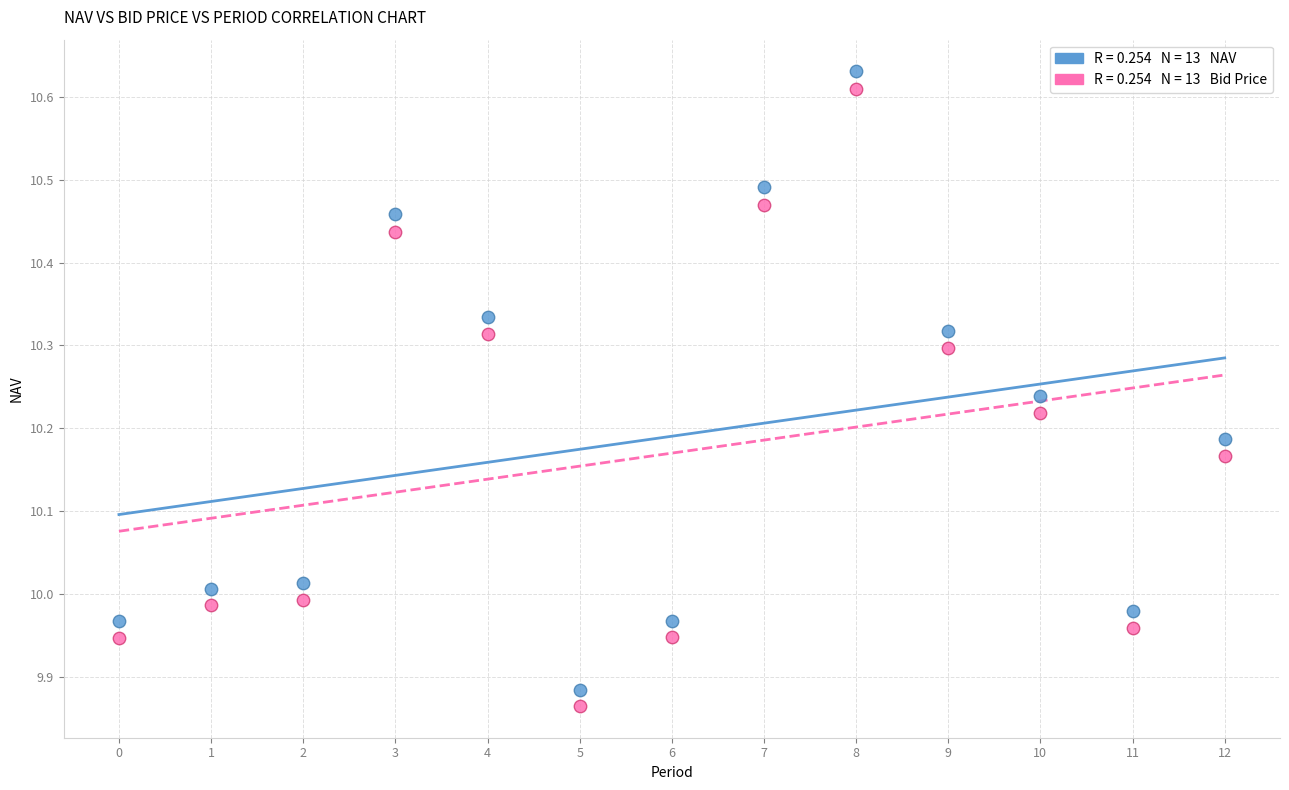

Across all data points, what is the range of Y values (max minus min)?

0.8